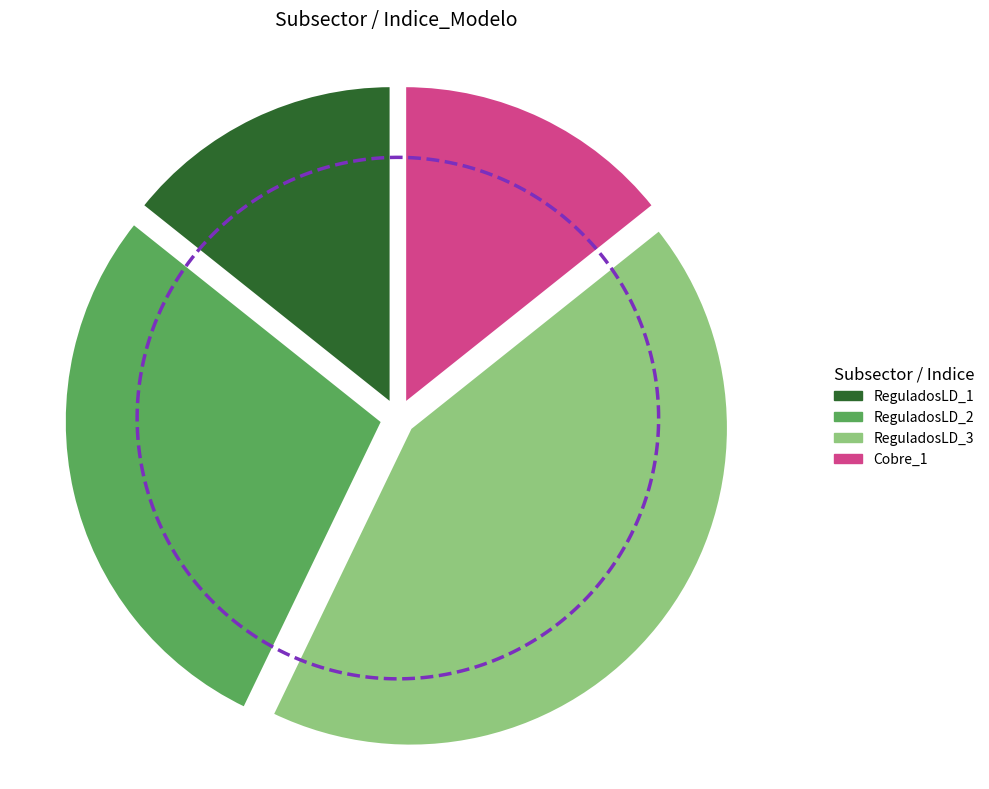

To the nearest percent, what is the difference between the largest and smallest slice percentages?

29%